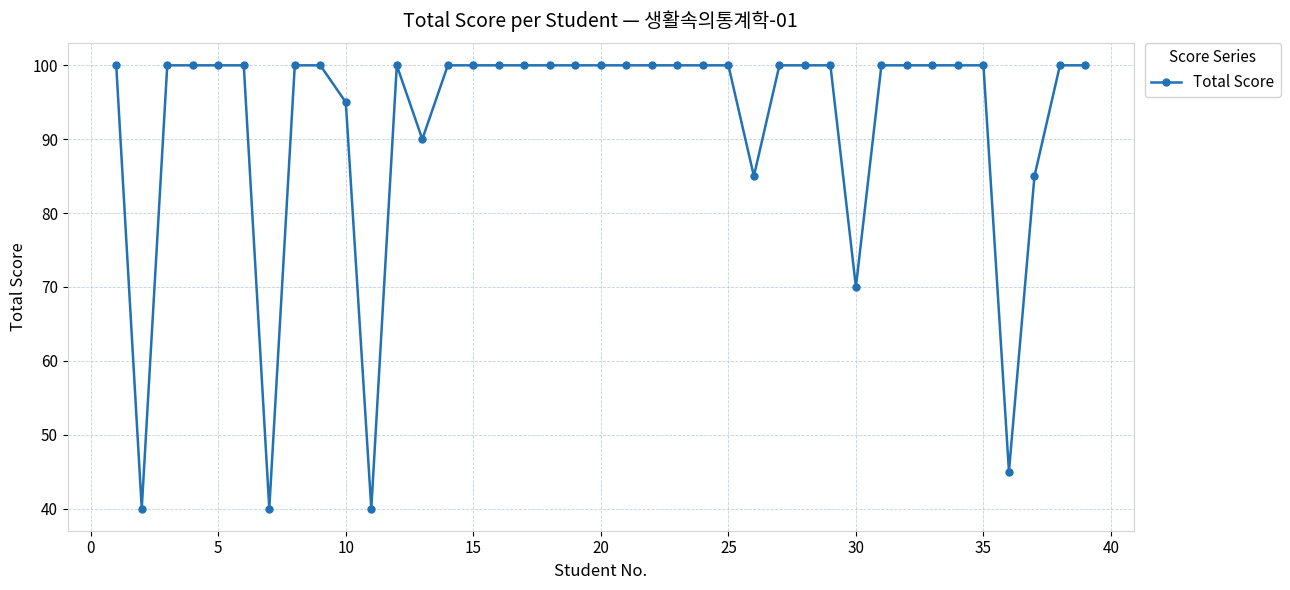

What is the value of the 15th point from the left?

100